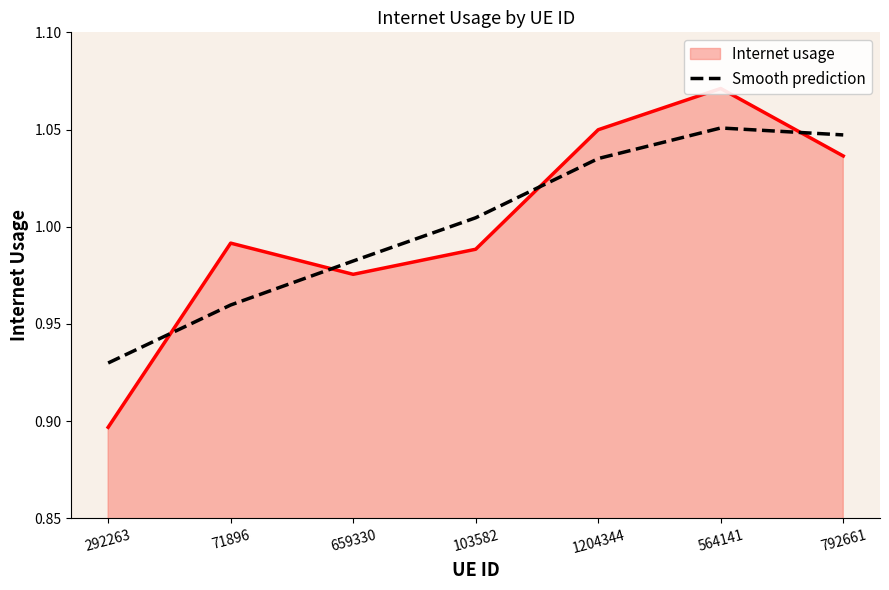

List the labels in order of value, largest first.

564141, 792661, 1204344, 103582, 659330, 71896, 292263